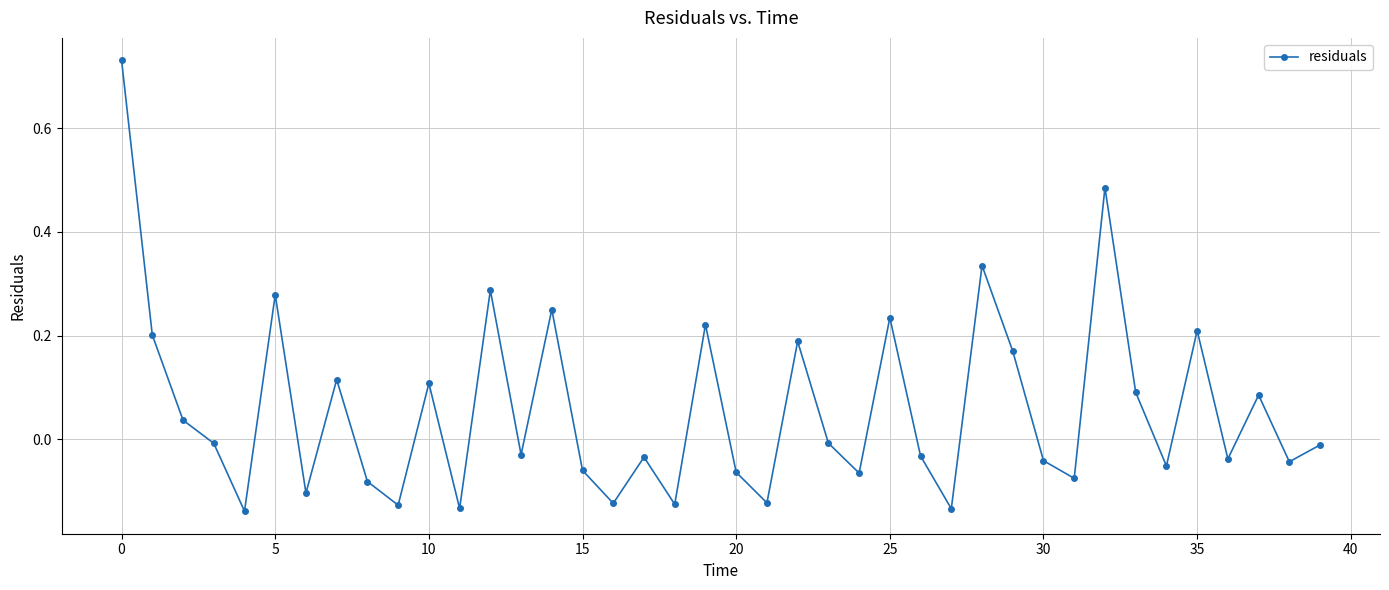

What is the difference between the maximum and second lowest values?

0.9